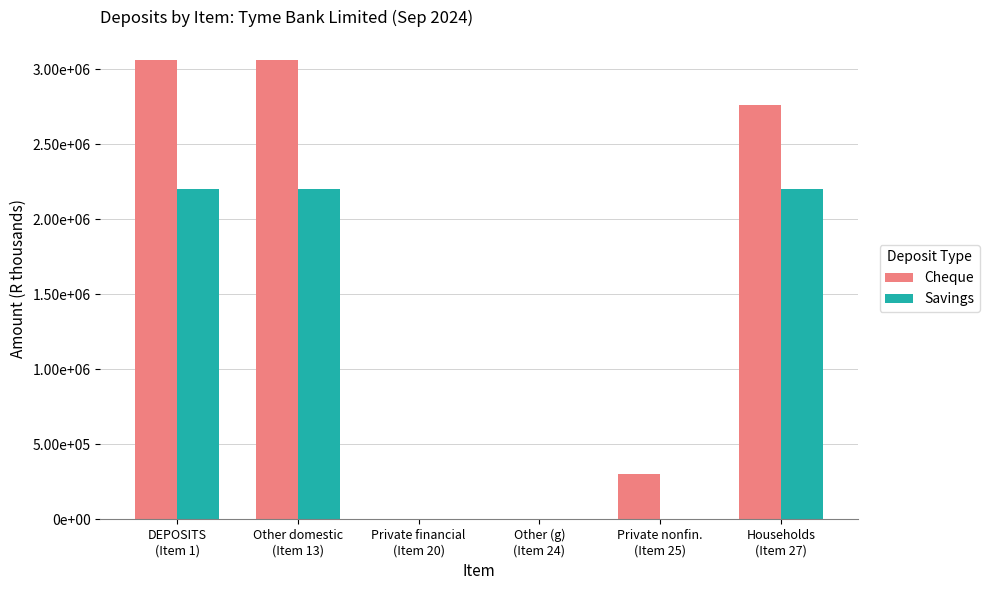

Between Other (g)
(Item 24) and Private nonfin.
(Item 25), which series saw the biggest shift?

Cheque